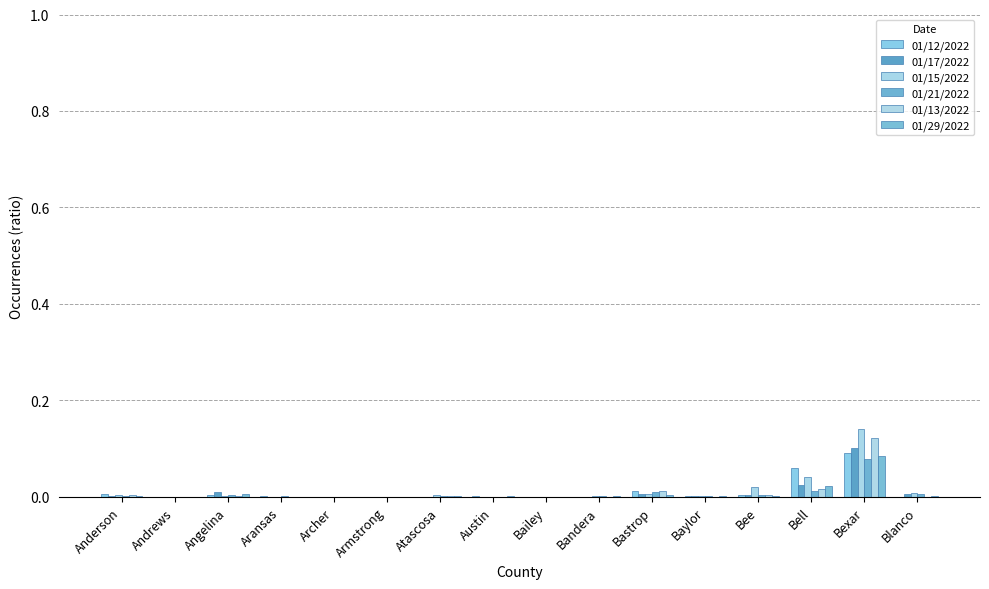

The value of 01/29/2022 at Bandera is 0.0. True or false?

True